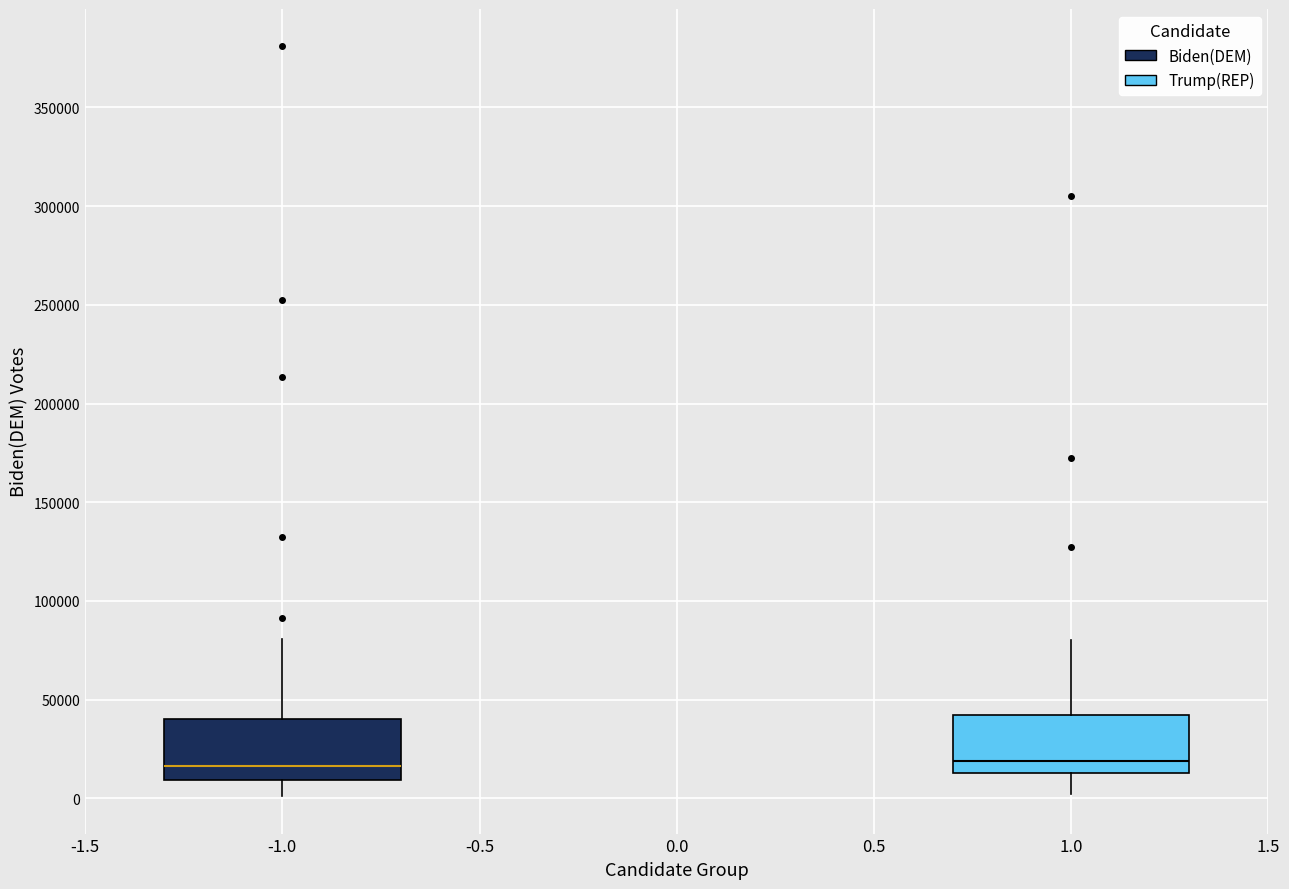

Where does the median line of the box at x = 1.0 sit on the y-axis? The values are not printed on the chart, so give them approximately, as read against the axis.

20000